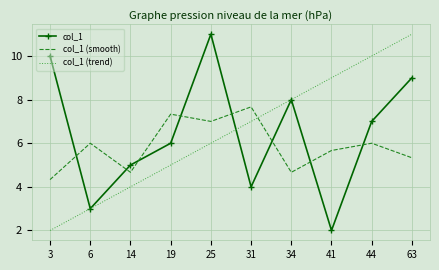

Reading right to left, extract all data points from this chart.

col_1: 63=9.0	44=7.0	41=2.0	34=8.0	31=4.0	25=11.0	19=6.0	14=5.0	6=3.0	3=10.0
col_1 (smooth): 63=5.3	44=6.0	41=5.7	34=4.7	31=7.7	25=7.0	19=7.3	14=4.7	6=6.0	3=4.3
col_1 (trend): 63=11.0	44=10.0	41=9.0	34=8.0	31=7.0	25=6.0	19=5.0	14=4.0	6=3.0	3=2.0